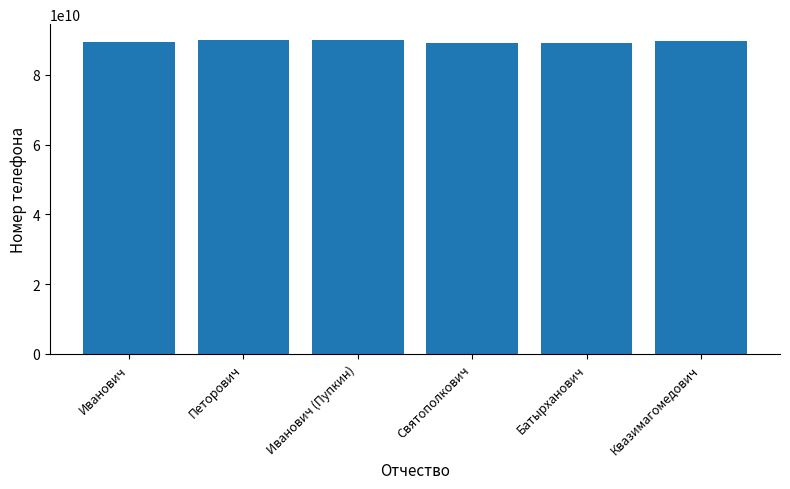

The value at Квазимагомедович is 141788200207. True or false?

False